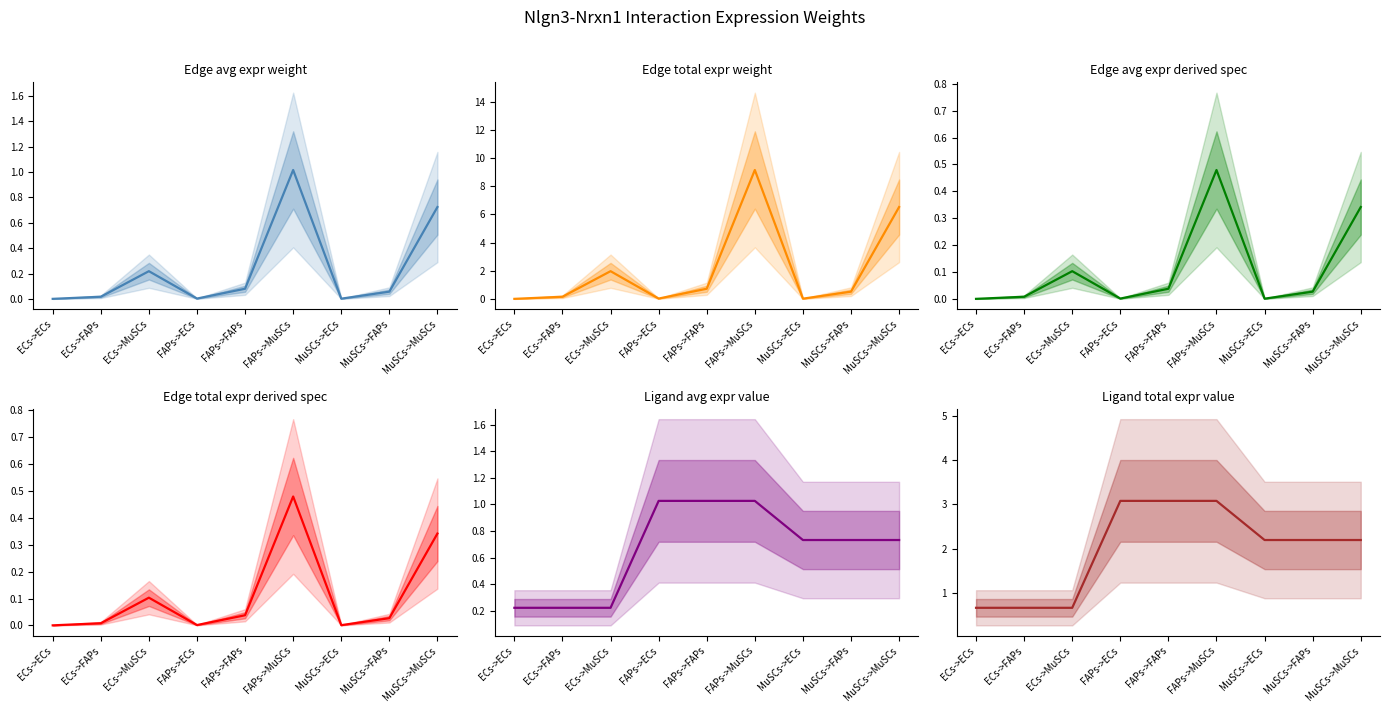

At MuSCs->ECs, list the series in order from largest to smallest.

Ligand total expr value, Ligand avg expr value, Edge total expr weight, Edge avg expr weight, Edge avg expr derived spec, Edge total expr derived spec